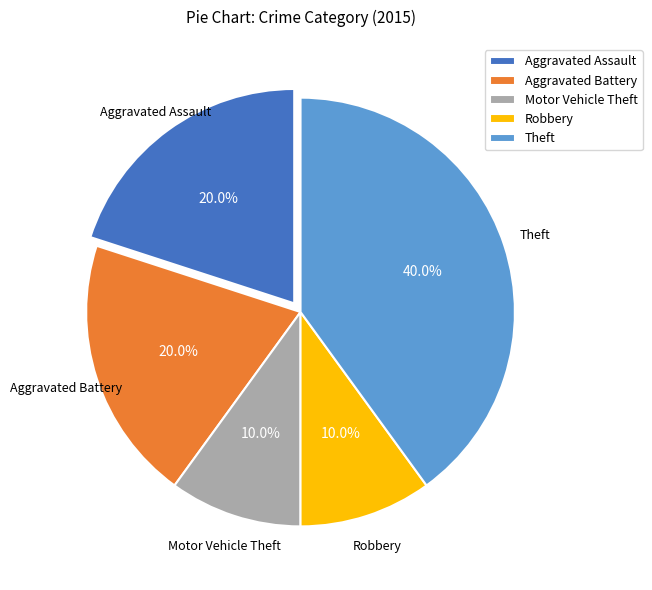

Does Aggravated Battery represent more than half of the total?

No